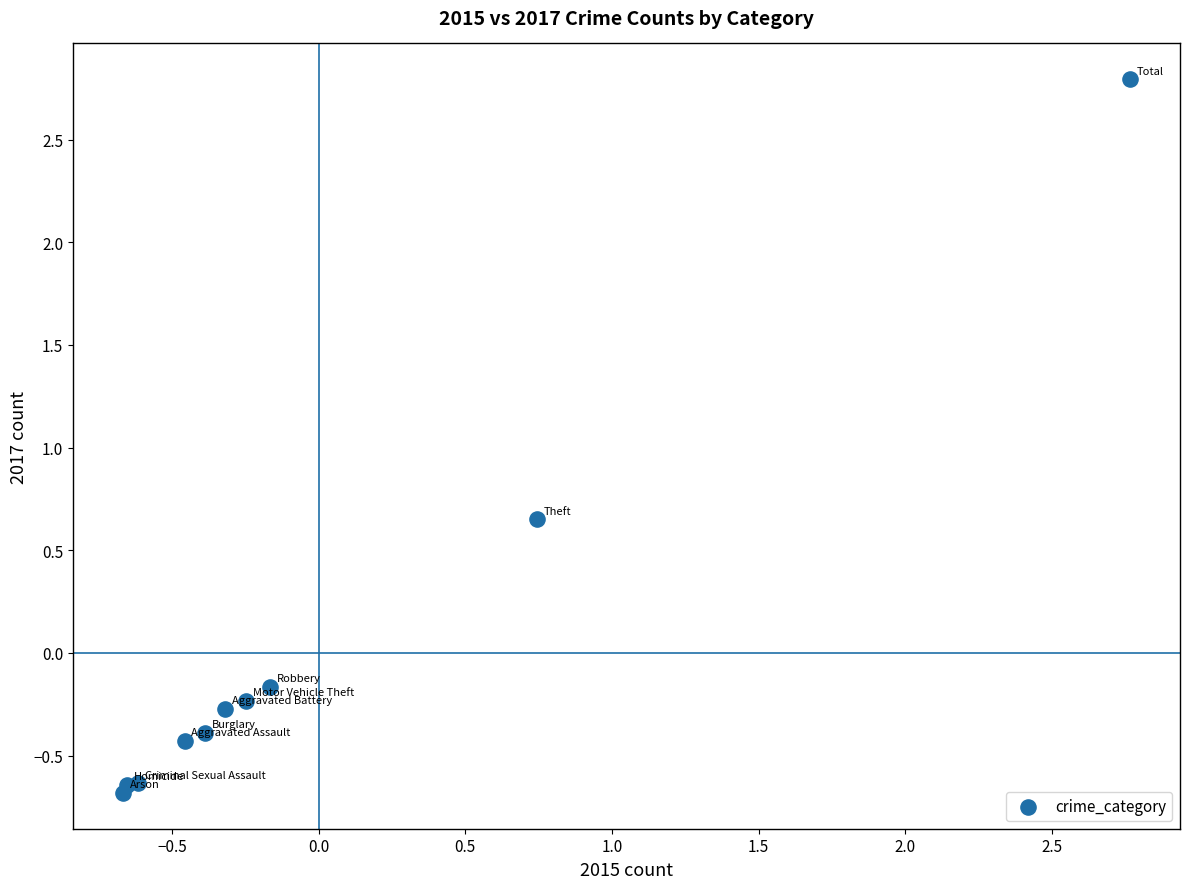

What is the range of Y values (max minus min)?

3.5